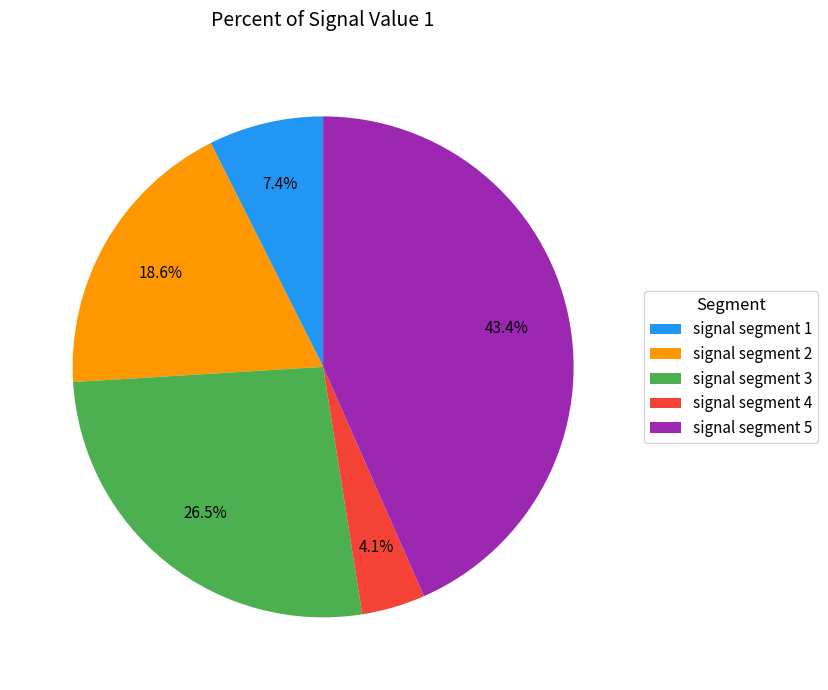

Combined, do signal segment 1 and signal segment 4 account for over 50%?

No